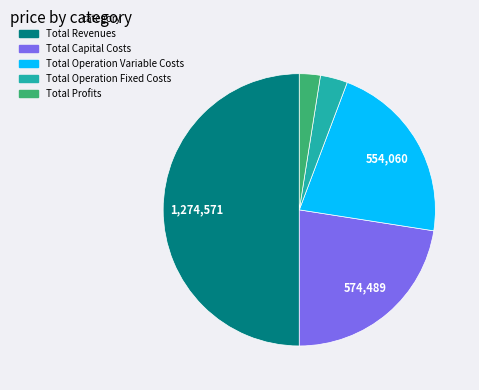

Is Total Capital Costs the majority of the pie?

No